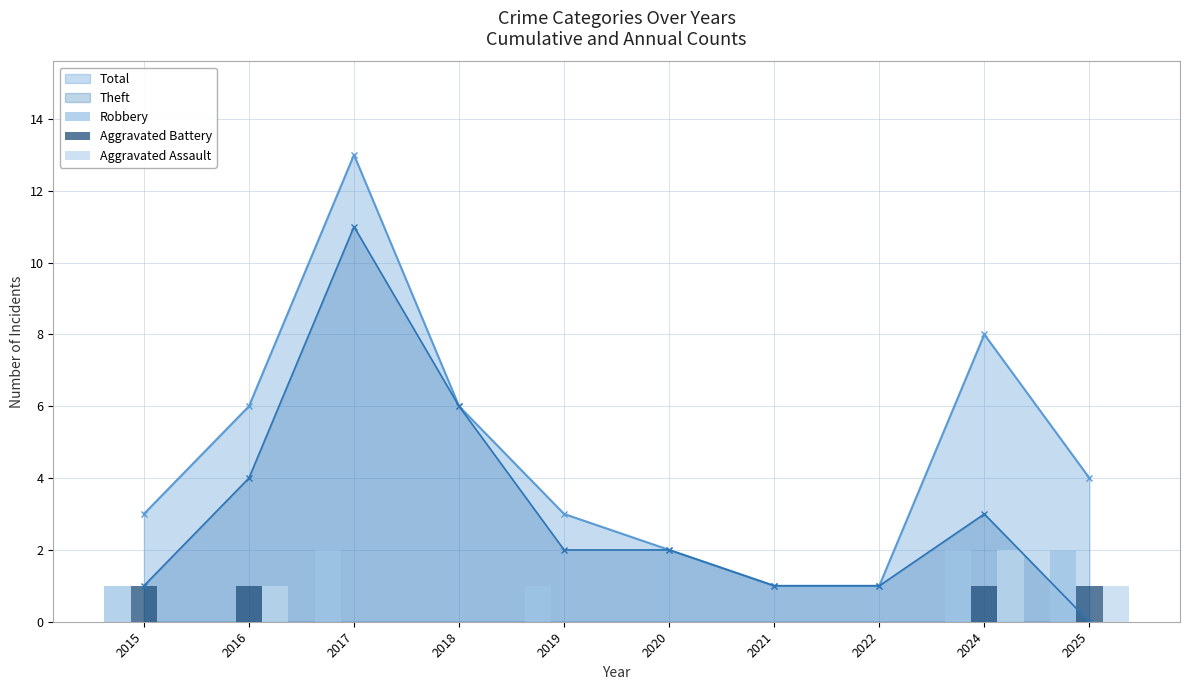

At which category does the chart reach its minimum across all series?

2016